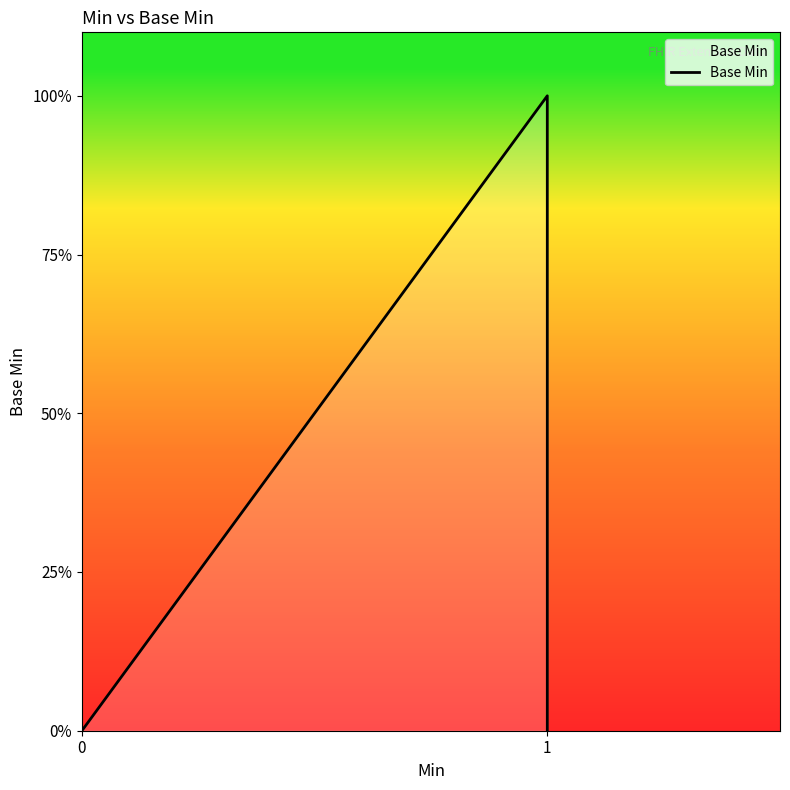

How many series are shown in this chart?

1